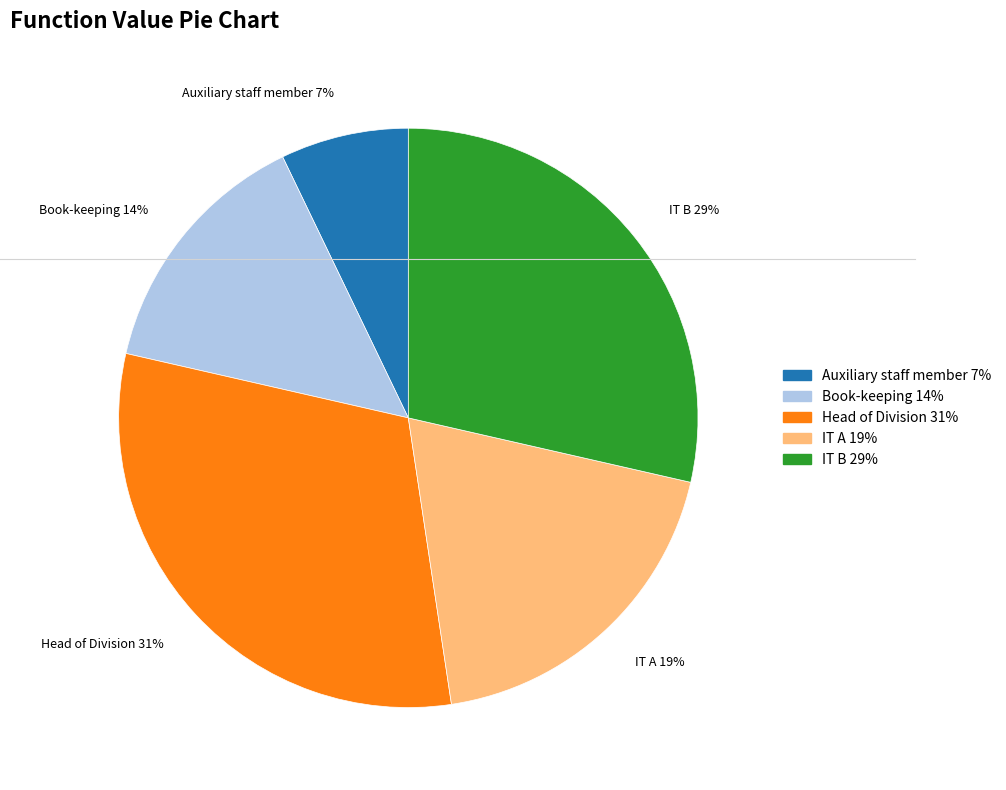

Between IT A and Book-keeping, which is larger?

IT A